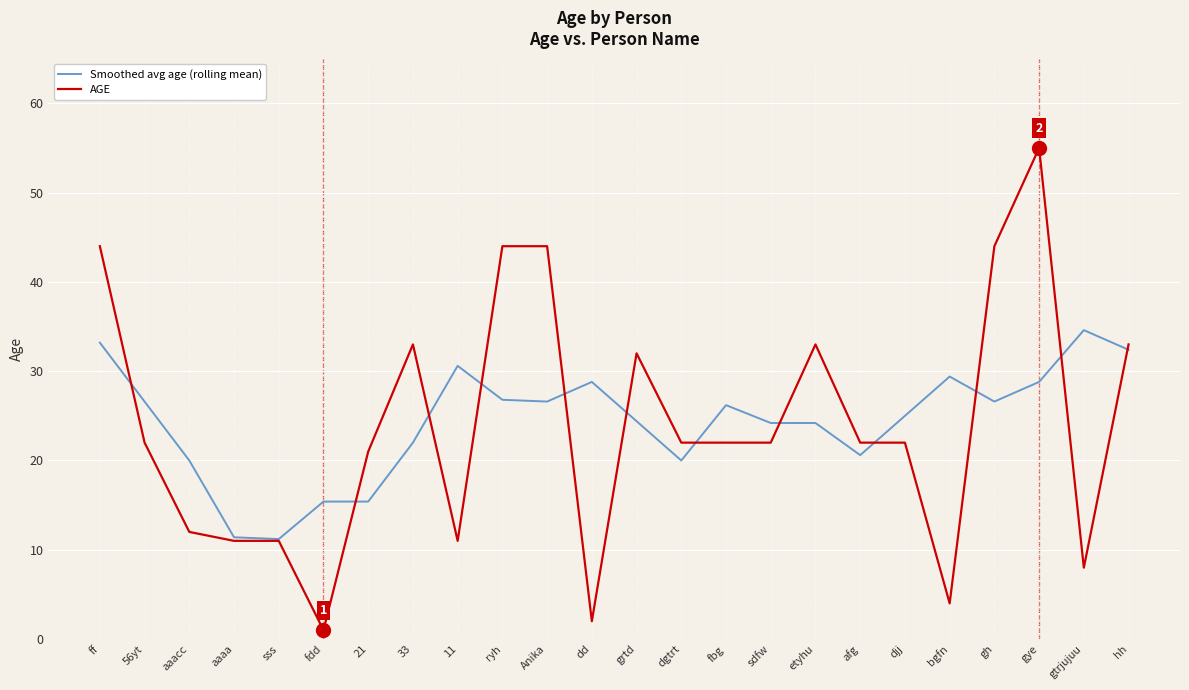

Does the chart display data point markers on the line(s)?

No